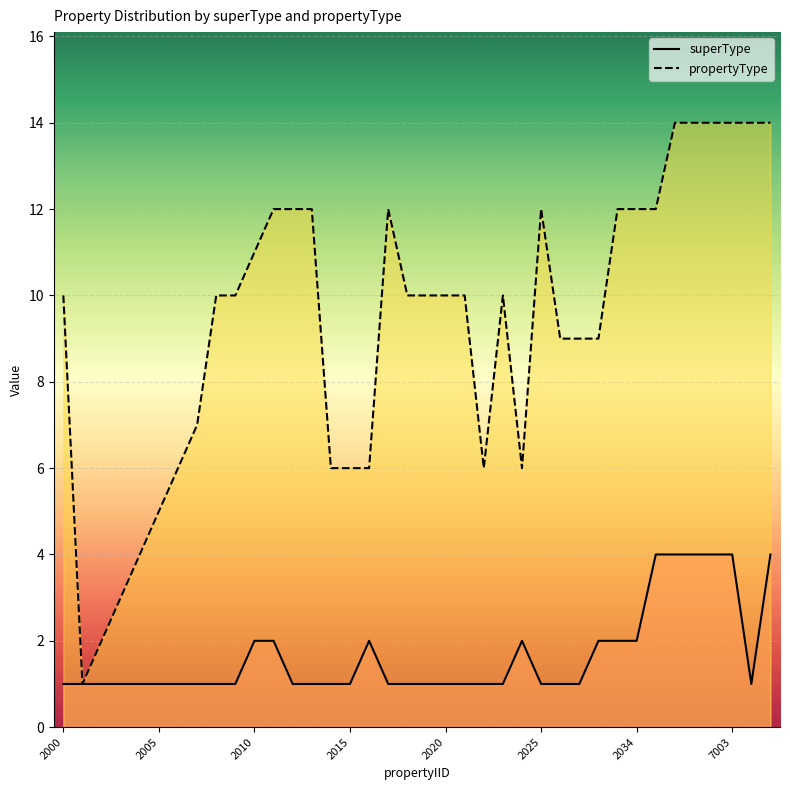

What position from the left is 2025?

26